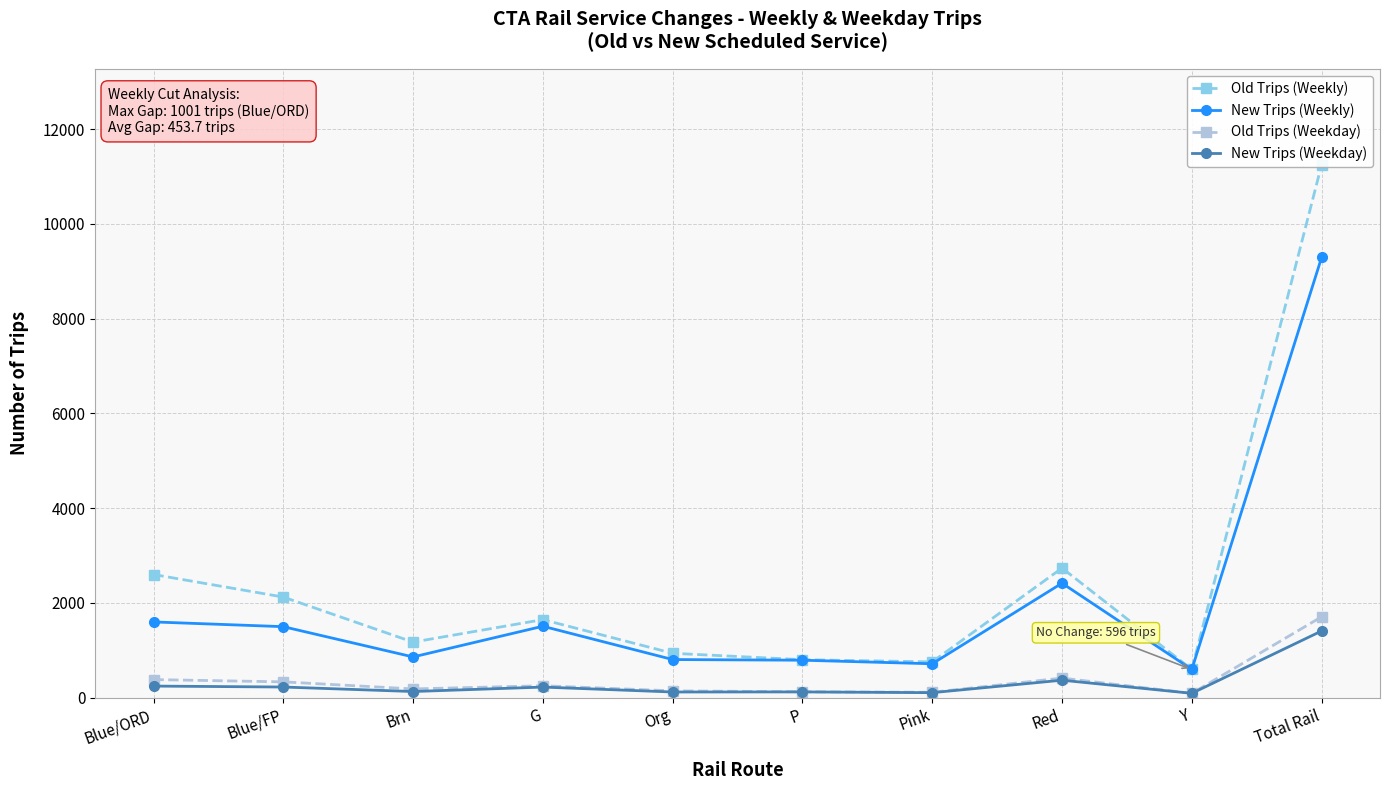

Which has a higher value, Red or Pink?

Red